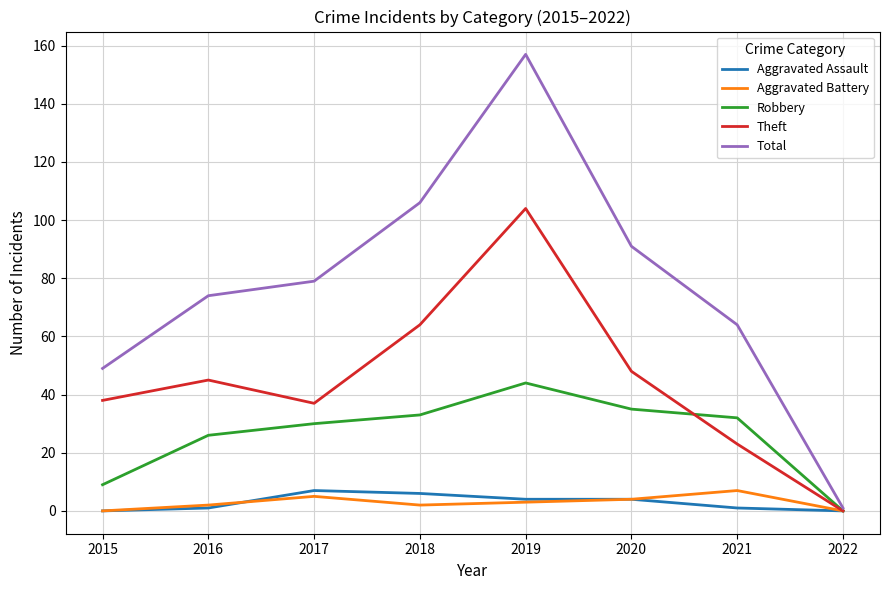

What is the difference between the highest and lowest values at 2015?

49